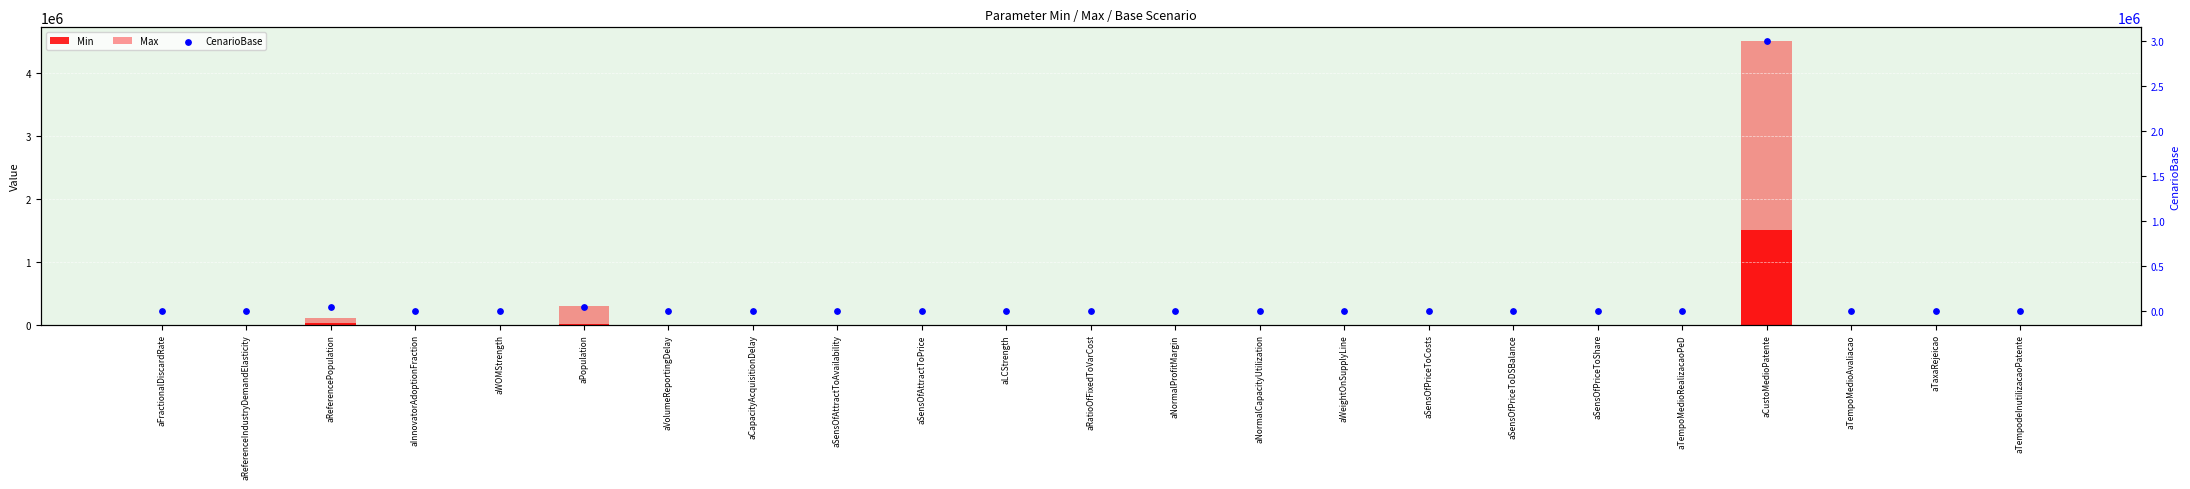

At how many categories does at least one series exceed 3169753?

1